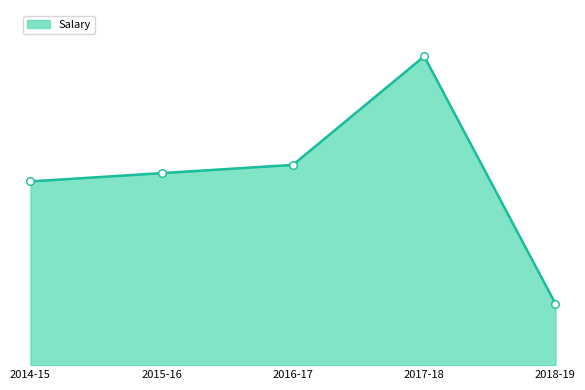

Is this an area chart (filled region under the line)?

Yes